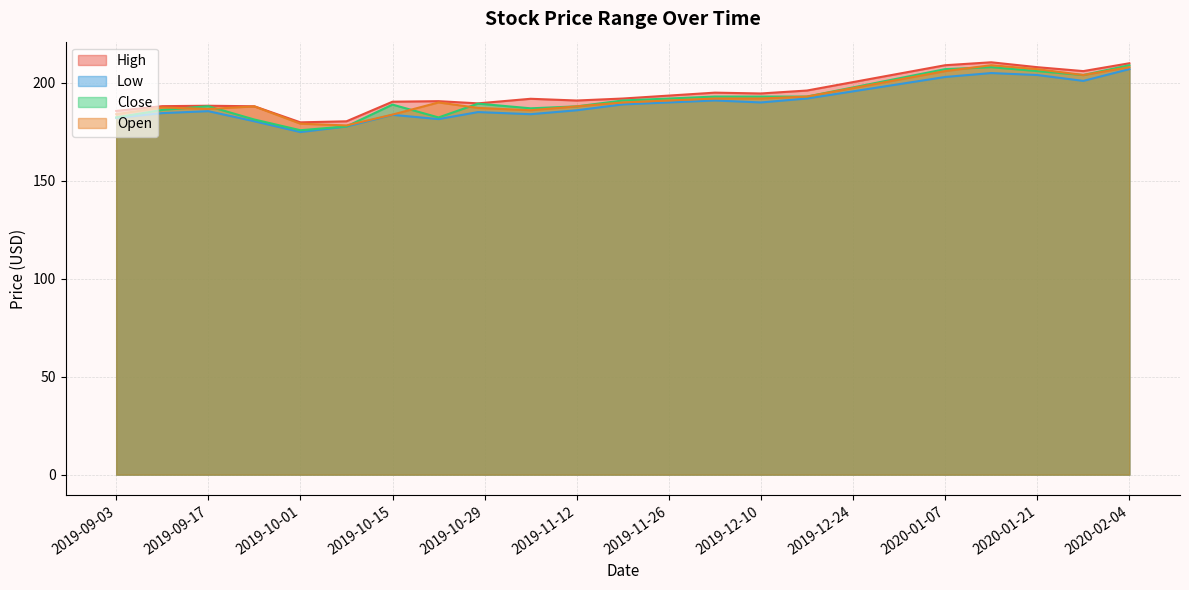

What is the label of the 12th point from the right?

2019-10-28